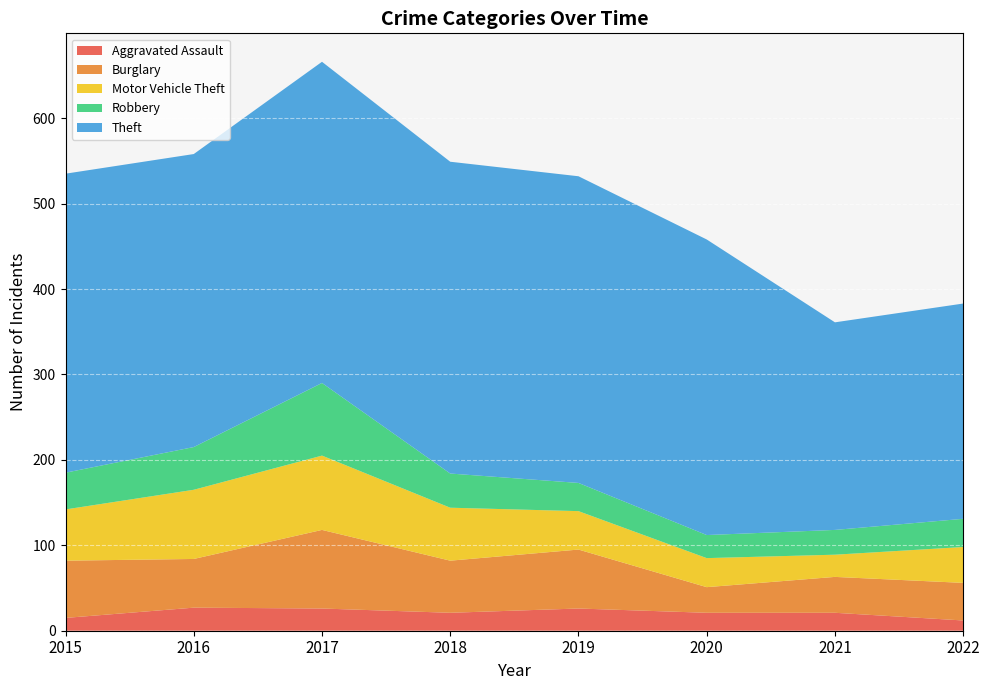

Reading right to left, extract all data points from this chart.

Aggravated Assault: 12	21	21	26	21	26	27	15
Burglary: 44	42	30	69	61	92	57	67
Motor Vehicle Theft: 42	26	34	45	62	87	81	60
Robbery: 33	29	27	33	40	85	50	43
Theft: 252	243	346	359	365	376	343	350